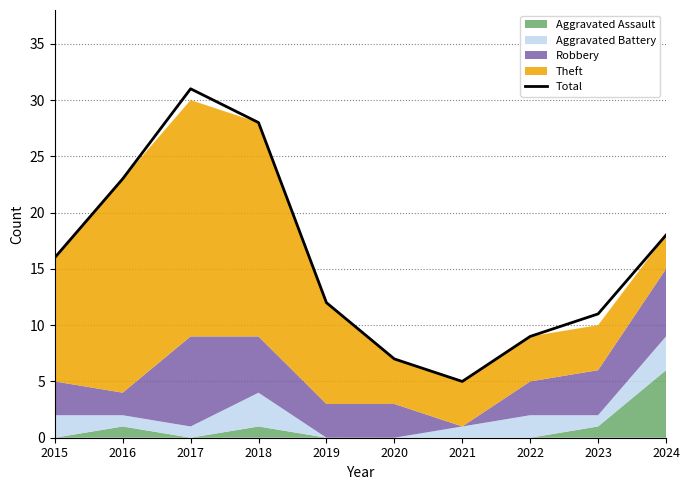

Reading right to left, what are all the values shown in this chart?

2024=18	2023=11	2022=9	2021=5	2020=7	2019=12	2018=28	2017=31	2016=23	2015=16